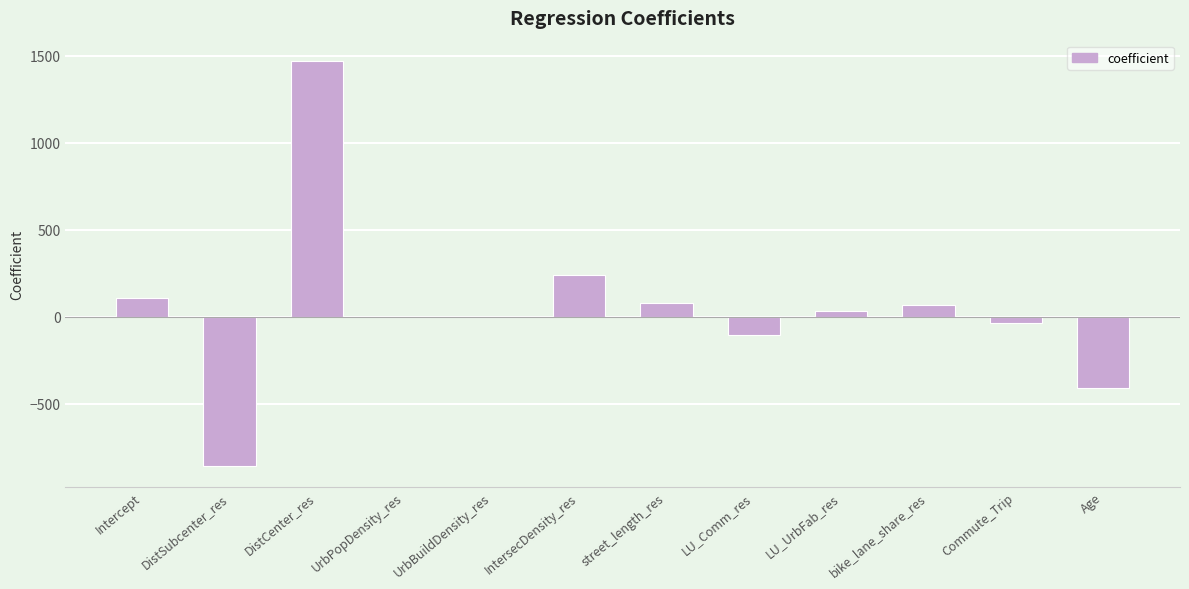

How many data points does each series have?

12